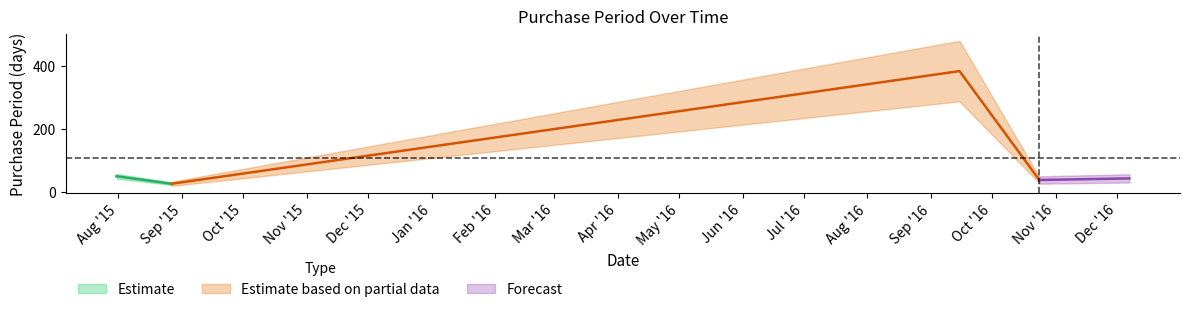

Reading left to right, transcribe all the data shown in this chart.

2015-07-31=51	2015-08-27=27	2016-09-15=385	2016-10-24=39	2016-12-07=44